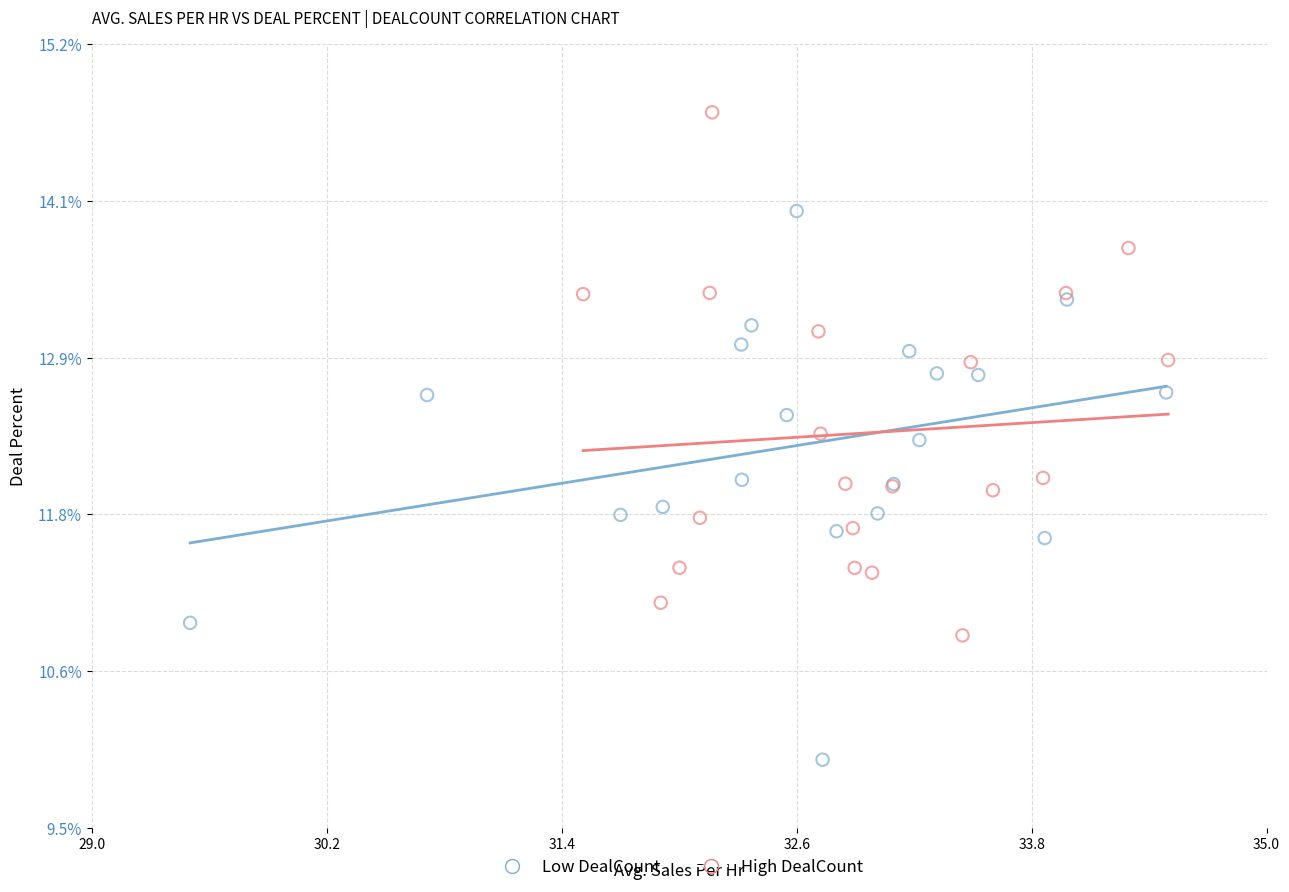

Which series reaches the maximum Y coordinate?

High DealCount